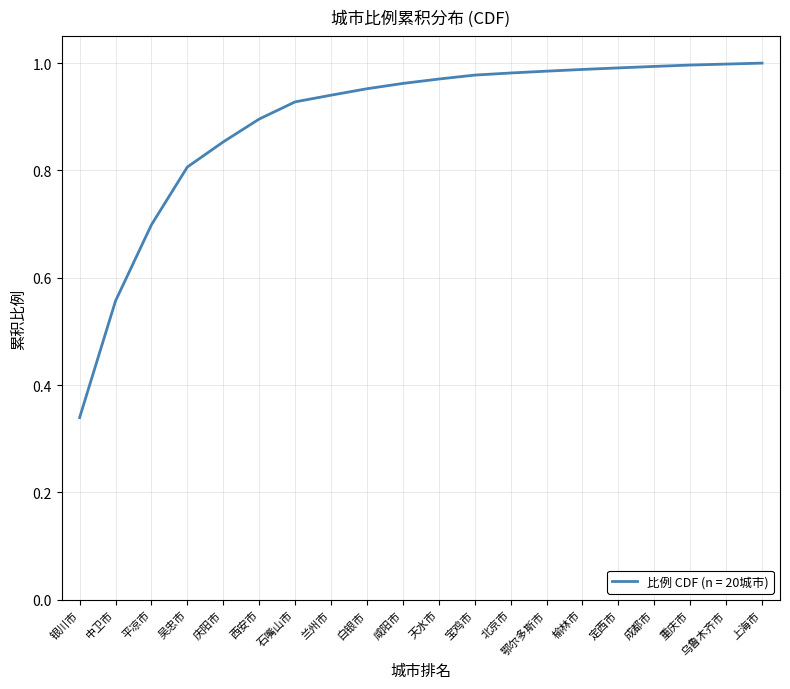

What position from the left is 定西市?

16